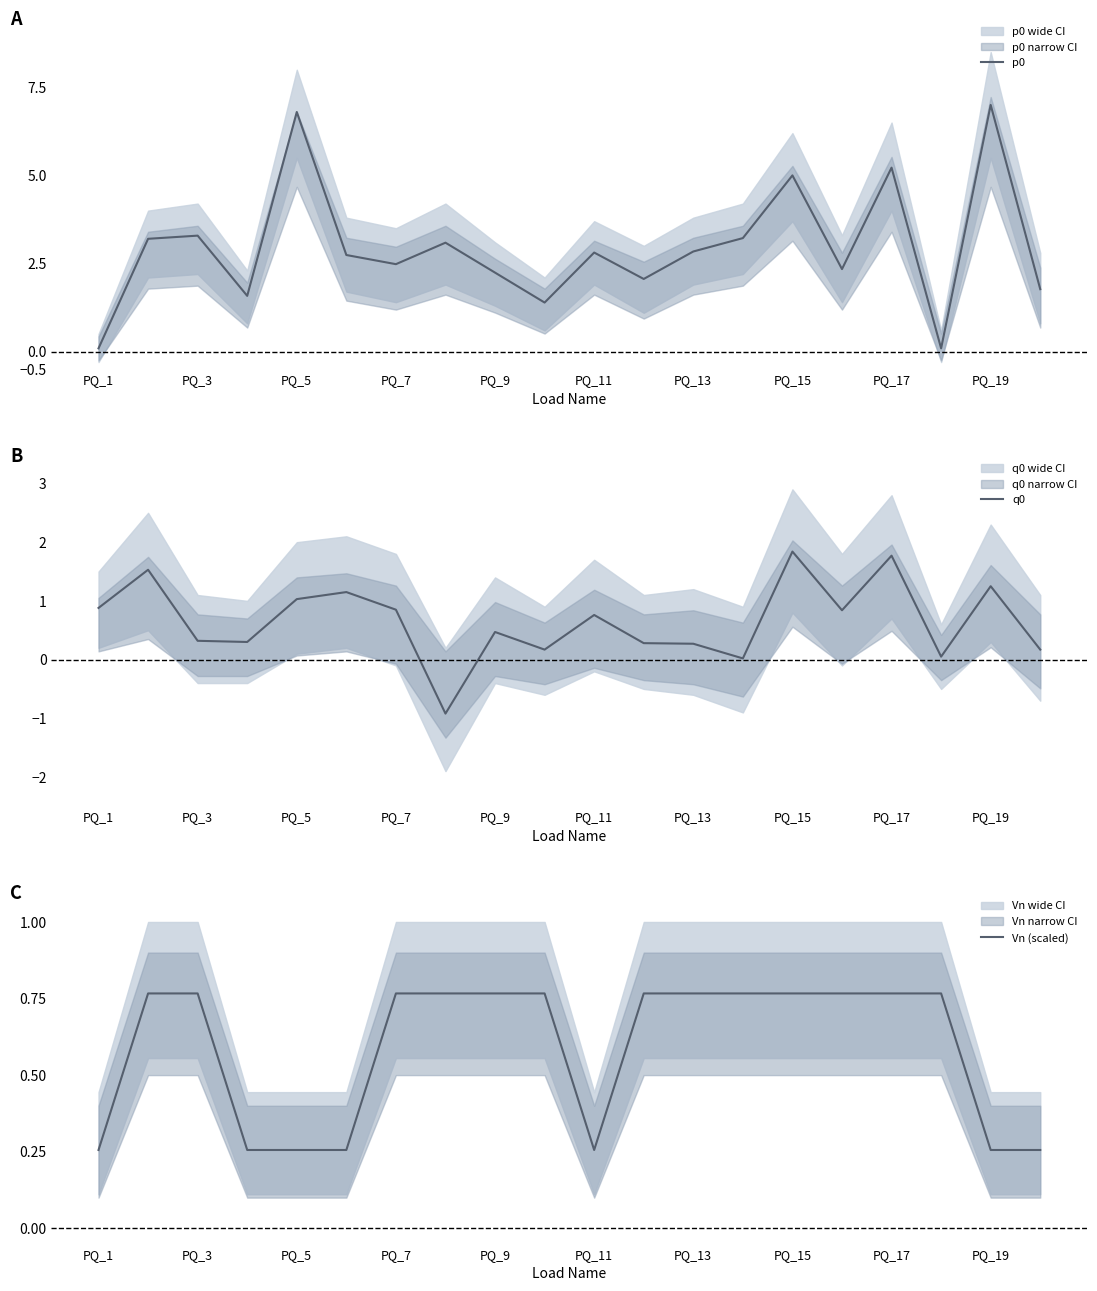

True or false: p0 has a value of 1.1 at PQ_3.

False